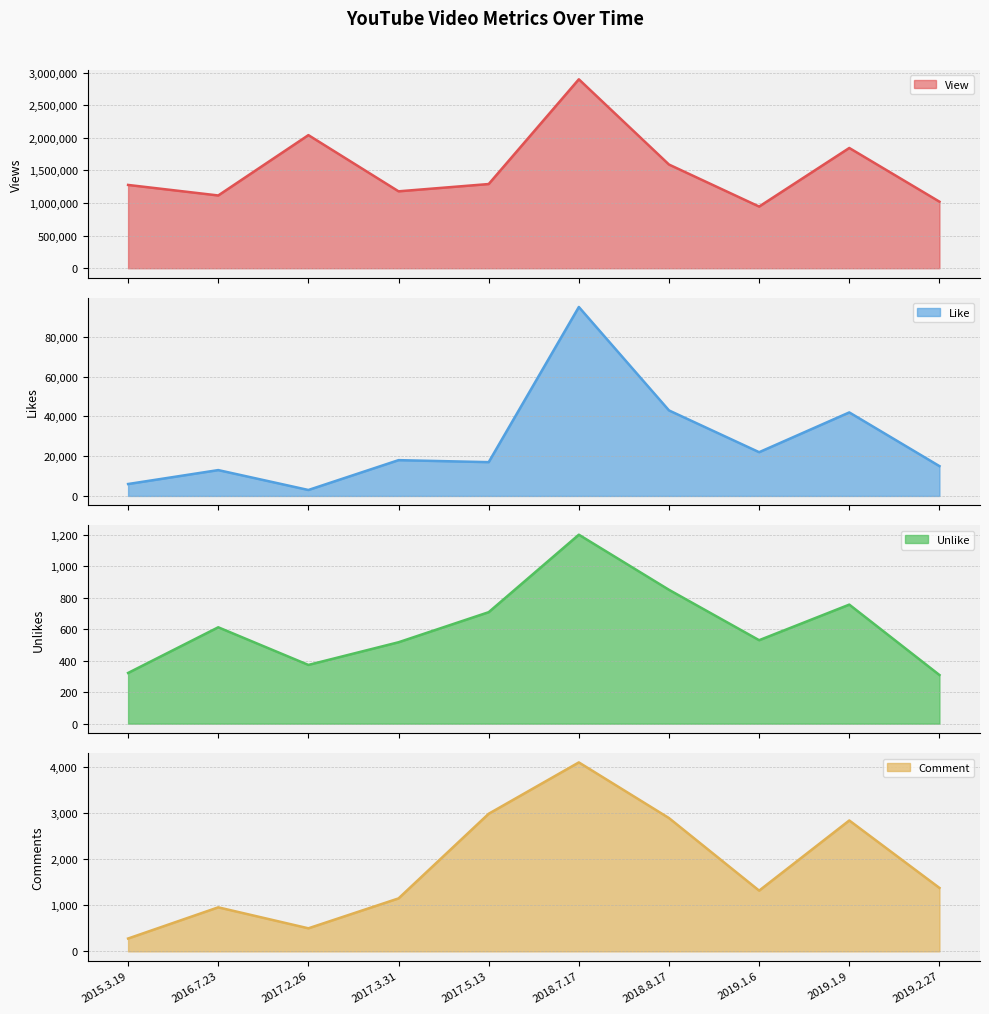

At which category does comment reach its first local valley?

2017.2.26